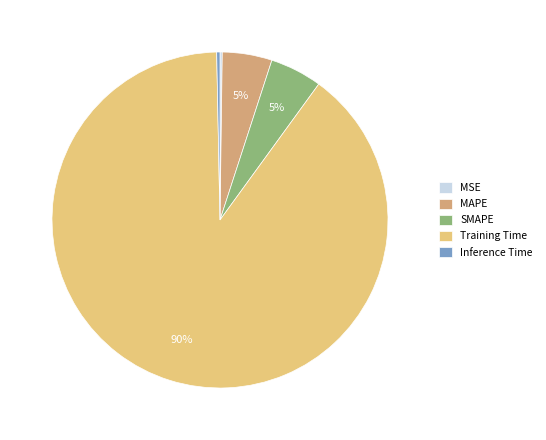

Is there any slice that represents more than half of the pie?

Yes